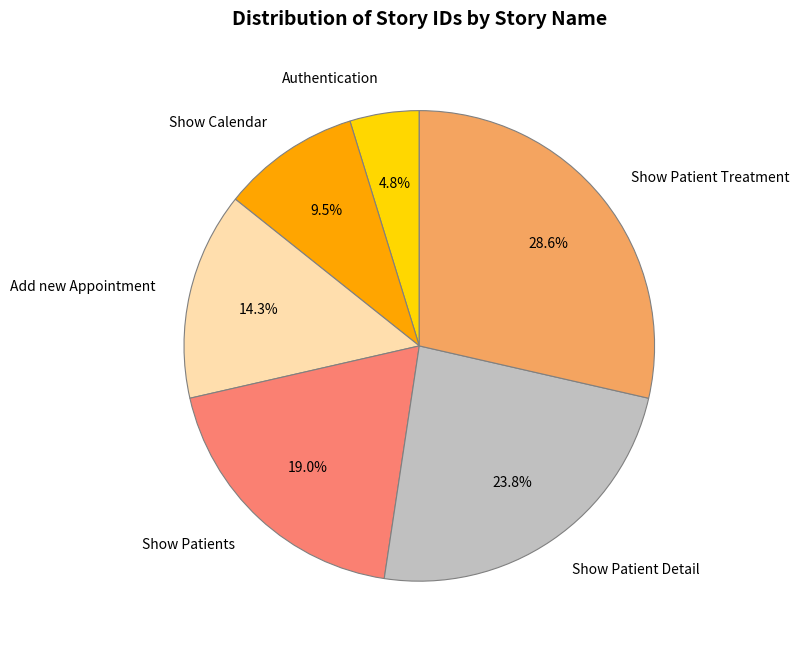

True or false: Authentication accounts for 5% of the total.

True